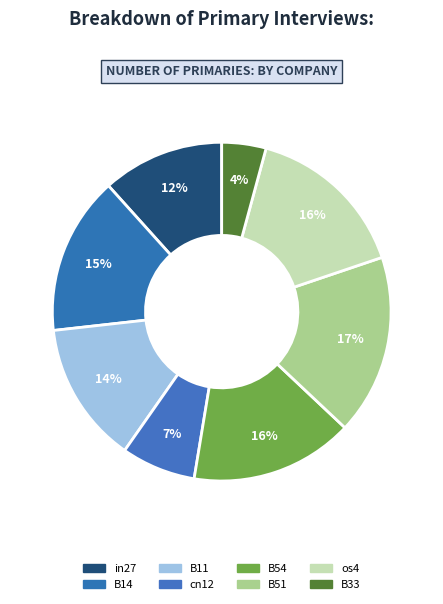

The cn12 slice represents 7% of the pie. True or false?

True